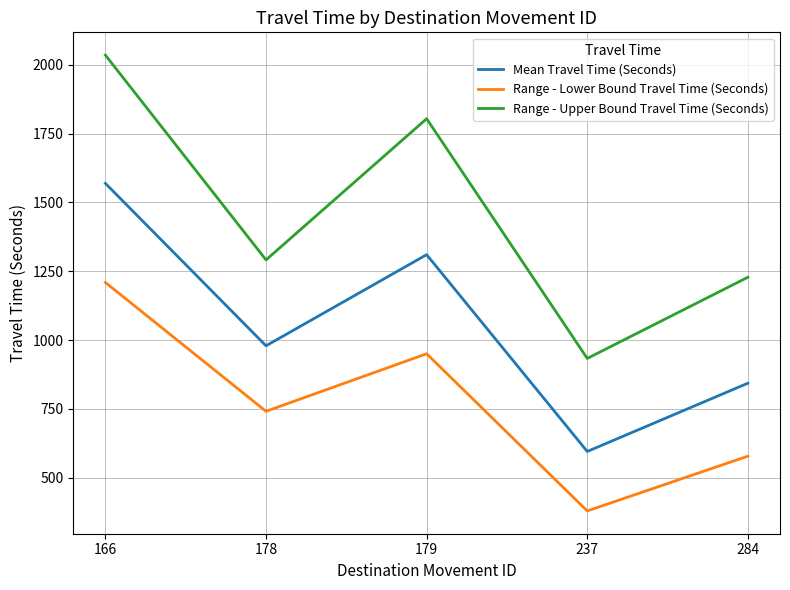

What is the difference between the Range - Upper Bound Travel Time (Seconds) values at 178 and 166?

744